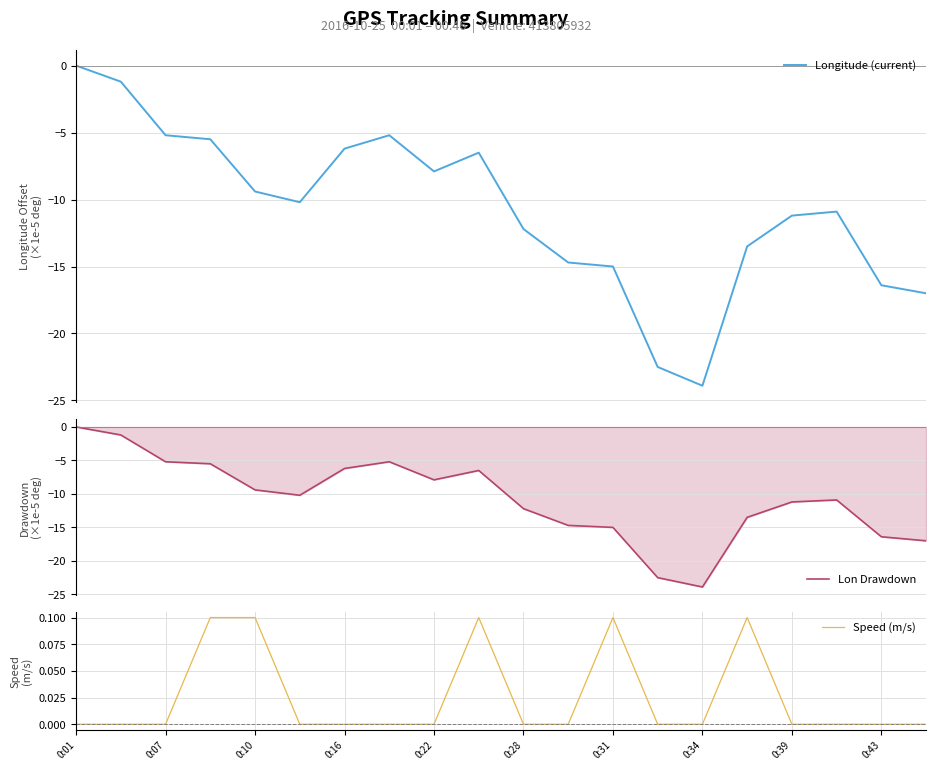

Reading left to right, extract all data points from this chart.

Longitude (current): 0.0	-1.2	-5.2	-5.5	-9.4	-10.2	-6.2	-5.2	-7.9	-6.5	-12.2	-14.7	-15.0	-22.5	-23.9	-13.5	-11.2	-10.9	-16.4	-17.0
Lon Drawdown: 0.0	-1.2	-5.2	-5.5	-9.4	-10.2	-6.2	-5.2	-7.9	-6.5	-12.2	-14.7	-15.0	-22.5	-23.9	-13.5	-11.2	-10.9	-16.4	-17.0
Speed (m/s): 0.0	0.0	0.0	0.1	0.1	0.0	0.0	0.0	0.0	0.1	0.0	0.0	0.1	0.0	0.0	0.1	0.0	0.0	0.0	0.0